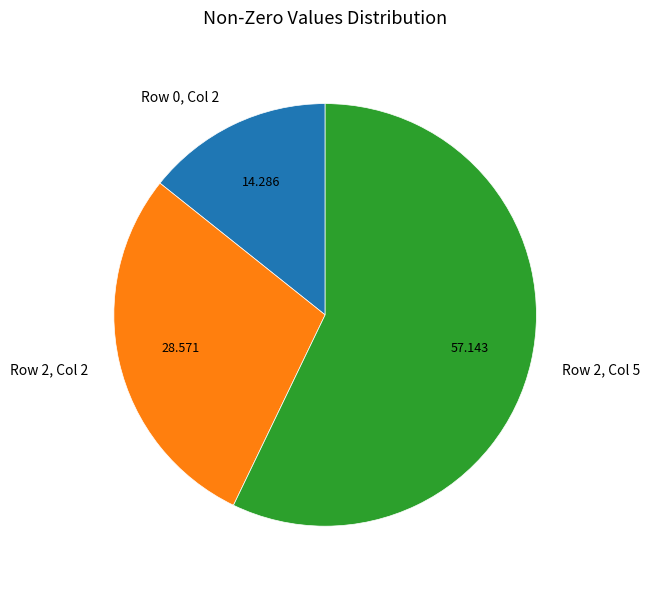

How many slices are in this pie chart?

3